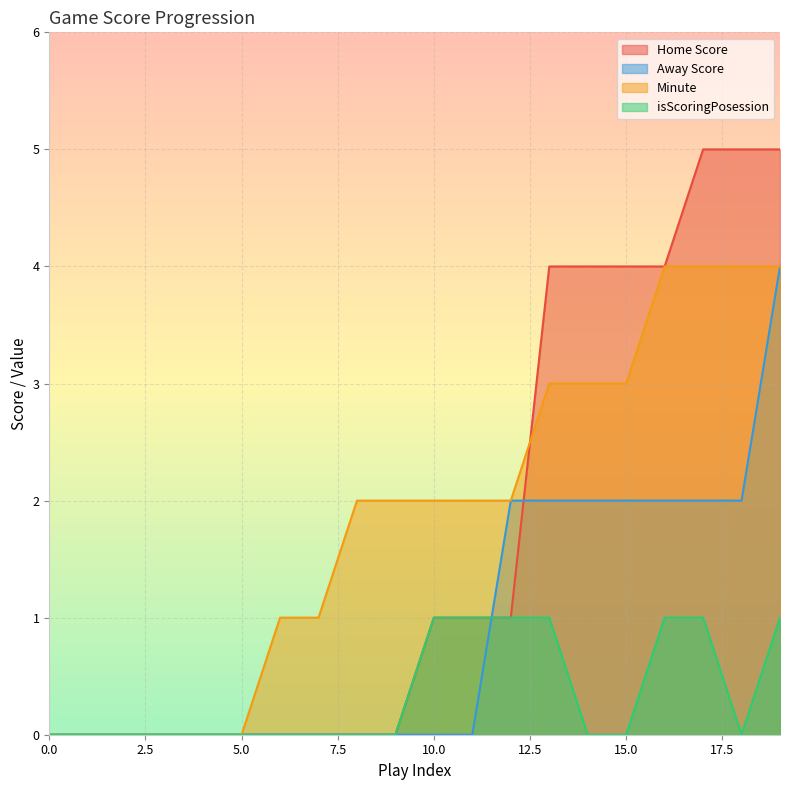

True or false: Away Score has more than 0 interior local peaks.

False